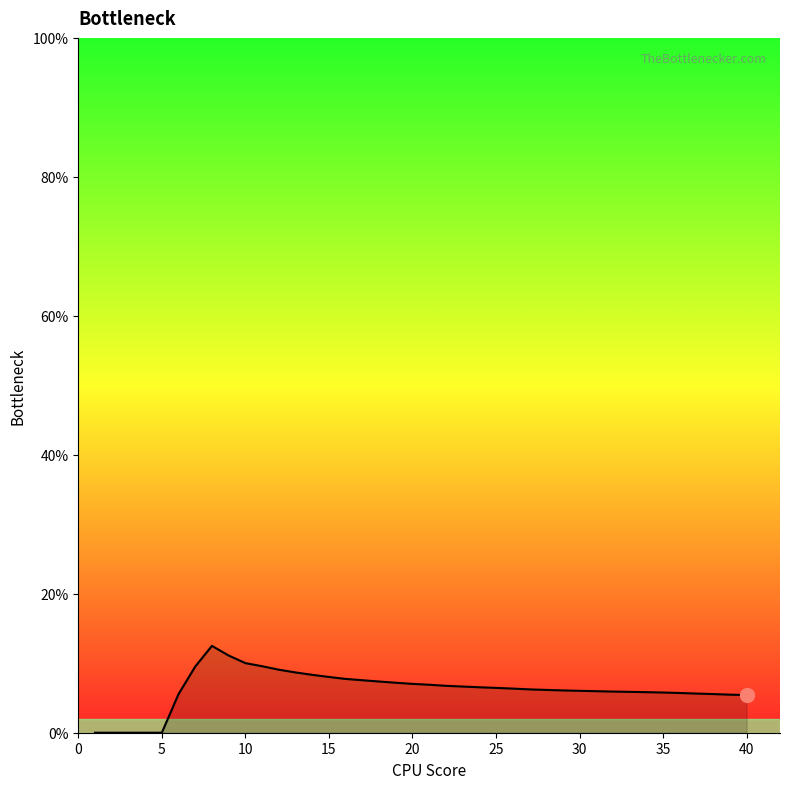

What is the greatest value displayed?

12.5